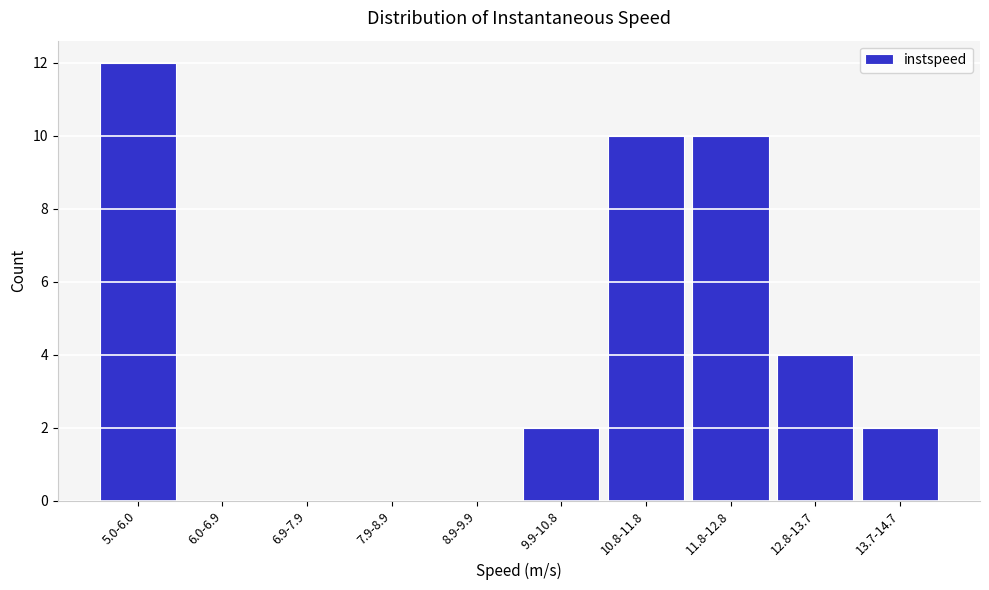

Reading left to right, extract all data points from this chart.

5.0-6.0=12	6.0-6.9=0	6.9-7.9=0	7.9-8.9=0	8.9-9.9=0	9.9-10.8=2	10.8-11.8=10	11.8-12.8=10	12.8-13.7=4	13.7-14.7=2